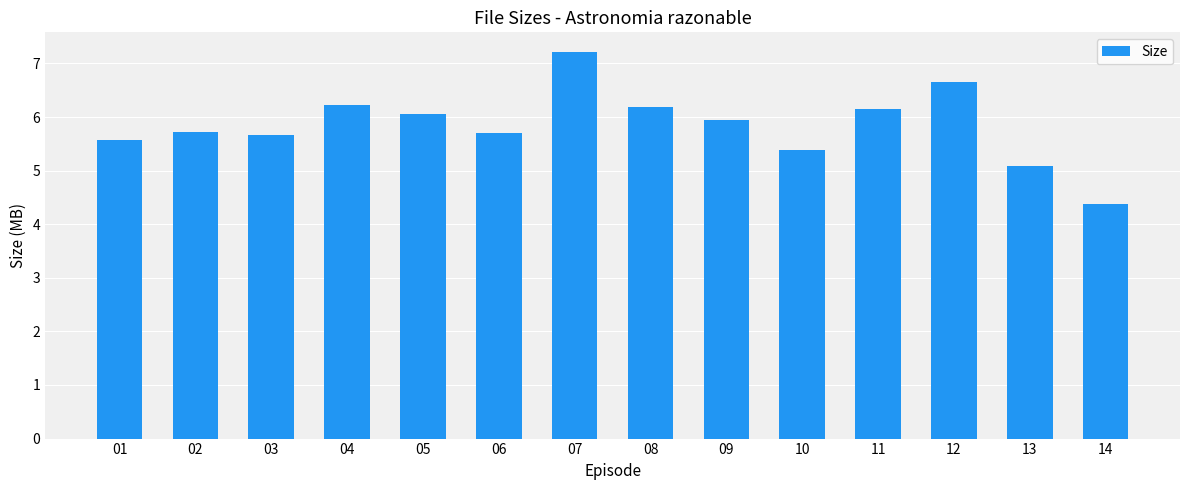

The value at 12 is 4.5. True or false?

False